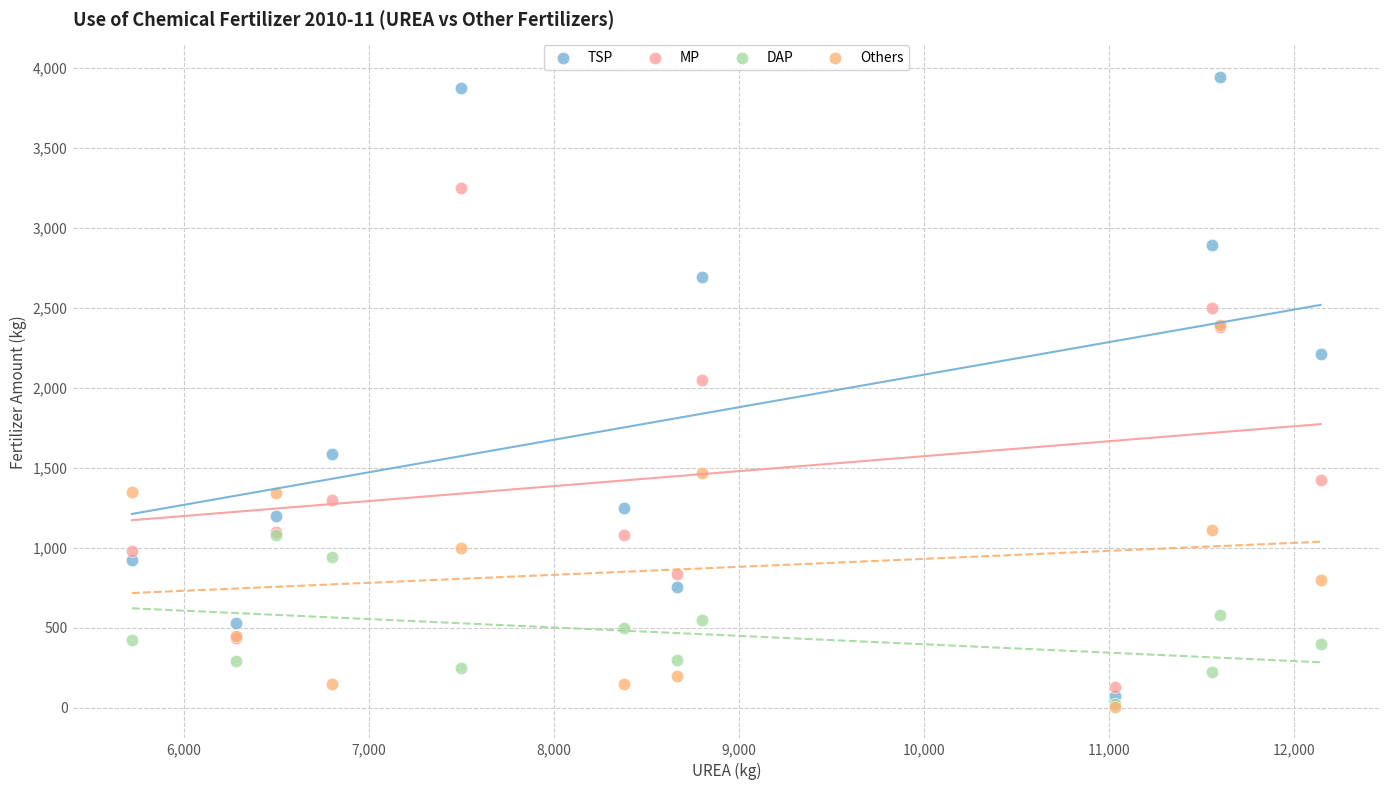

Which series reaches the maximum Y coordinate?

TSP